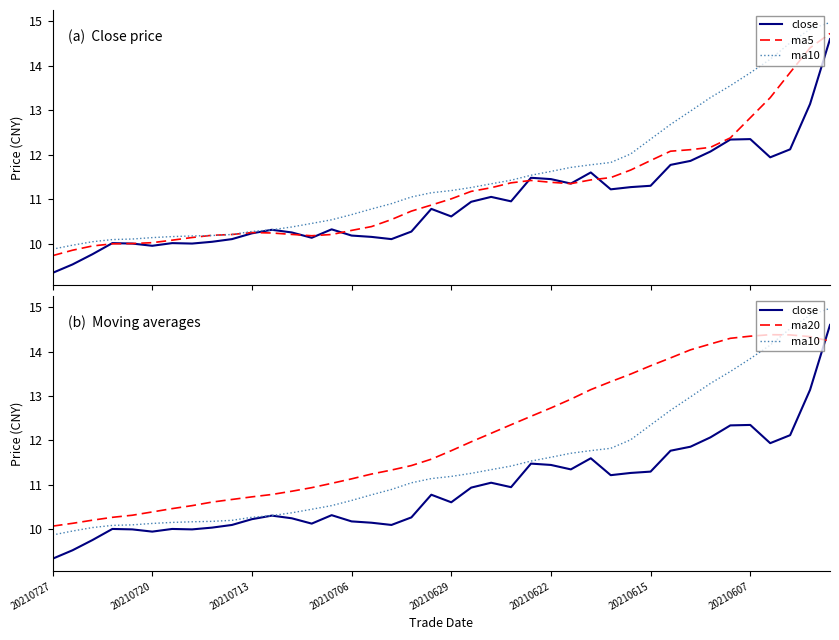

What is the minimum value shown in the chart?

9.3